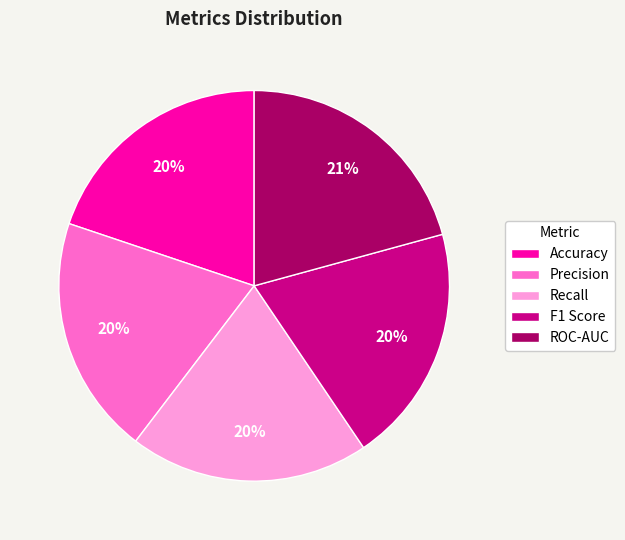

Count the number of slices in the pie.

5